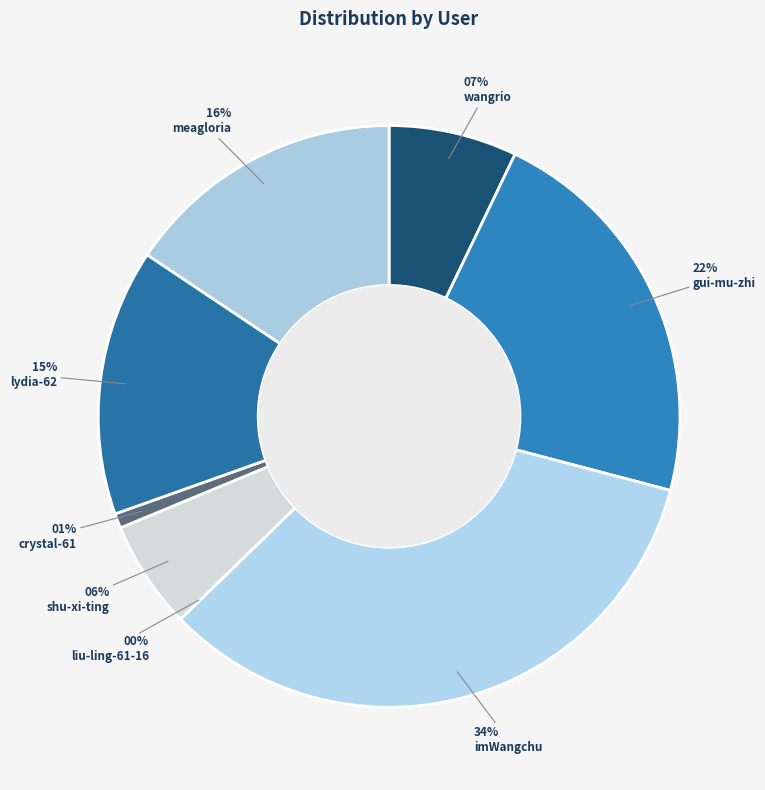

What is the largest slice in the pie chart?

imWangchu